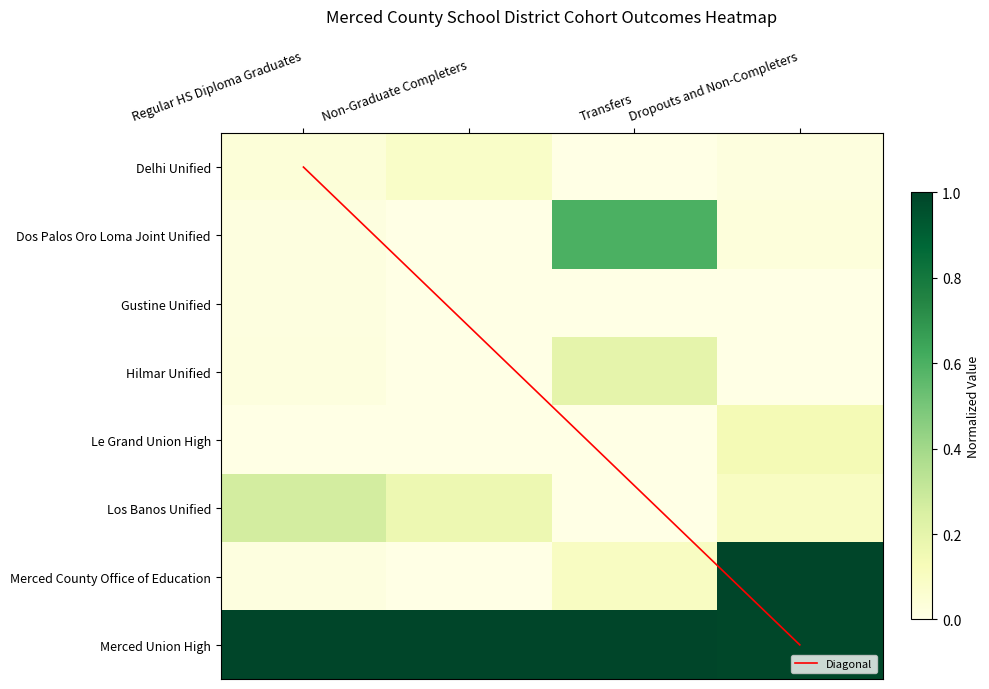

Where is Delhi Unified nearest to the value 0?

Transfers